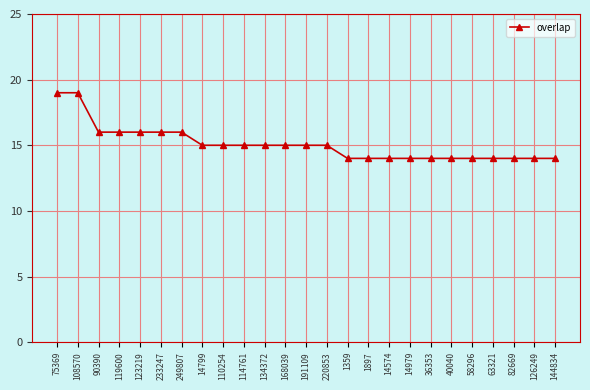

How many lines are shown in the chart?

1